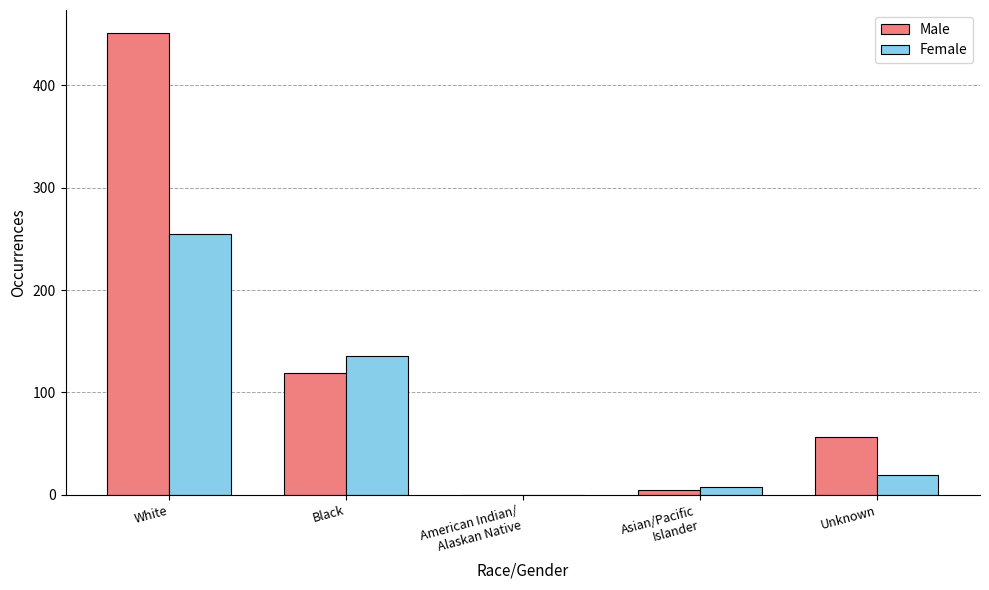

What is the highest value of the Female series?

255